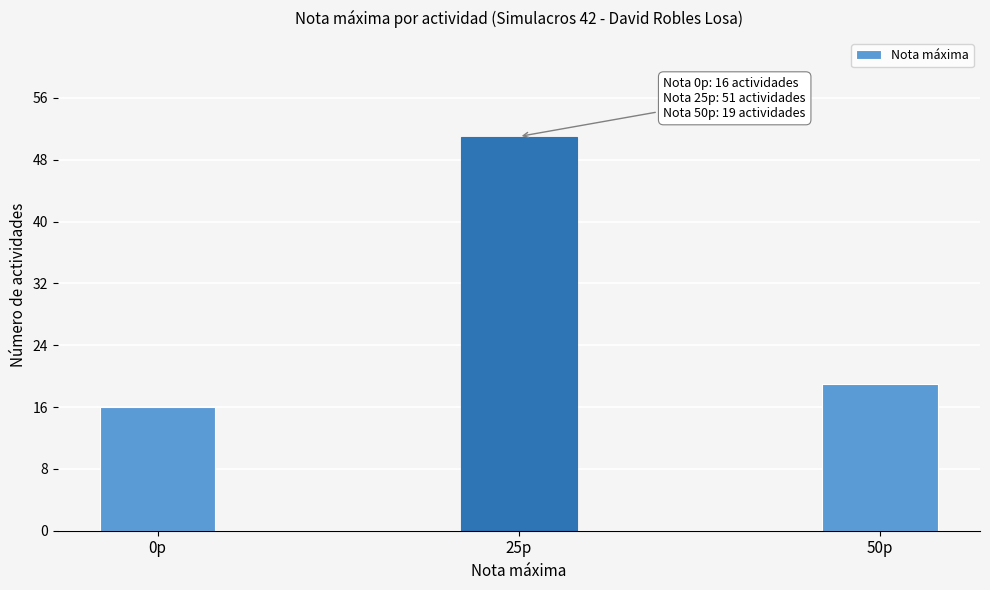

Reading right to left, transcribe all the data shown in this chart.

19	51	16